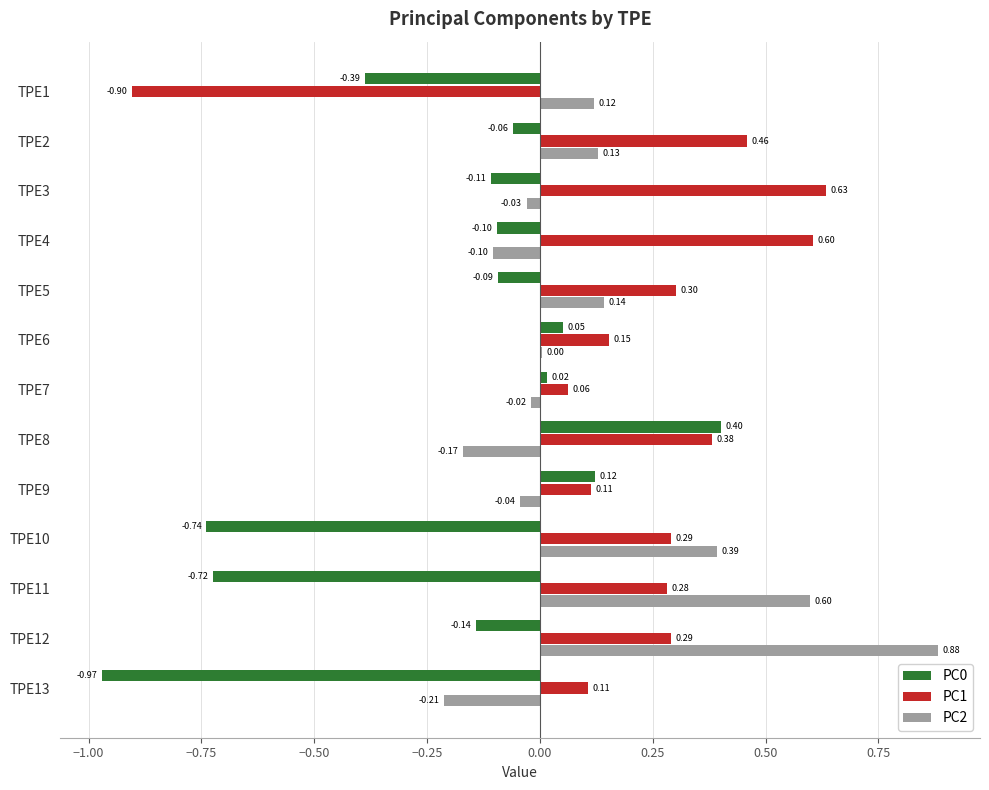

At which category is the sum across all series the highest?

TPE12